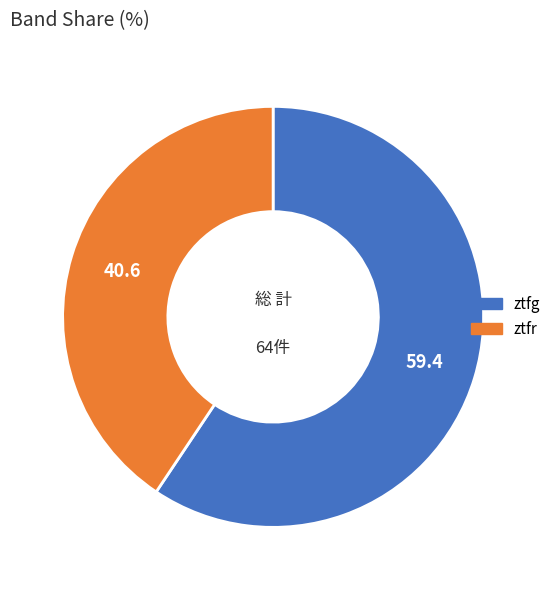

What is the ratio of the value at ztfr to the value at ztfg?

0.7